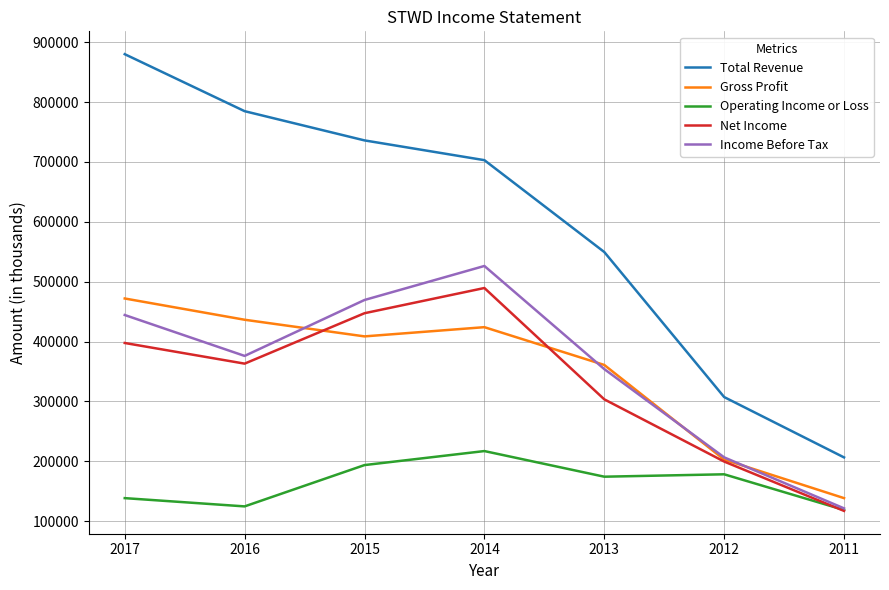

Which series has the largest range (max minus min)?

Total Revenue